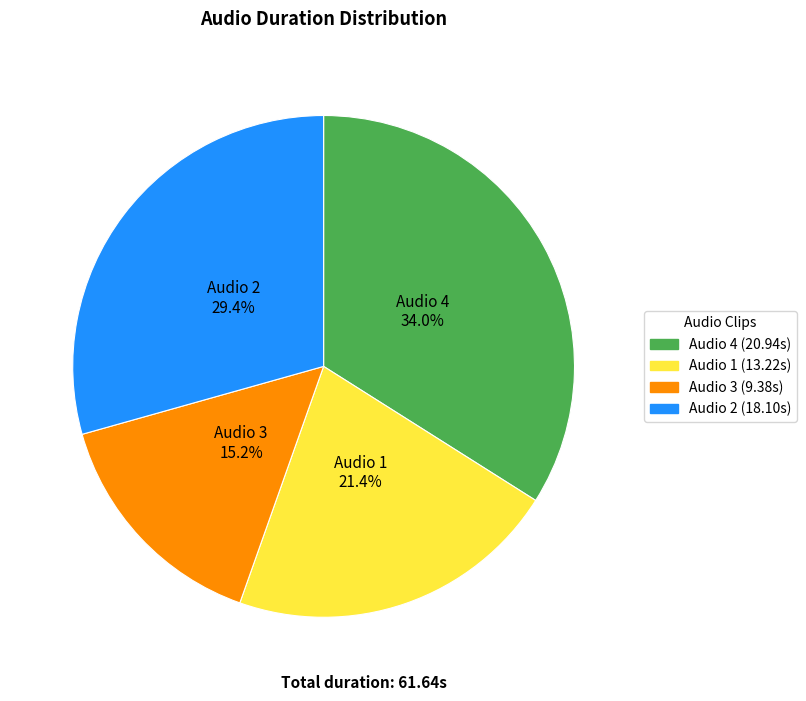

Is there a majority slice in this chart?

No